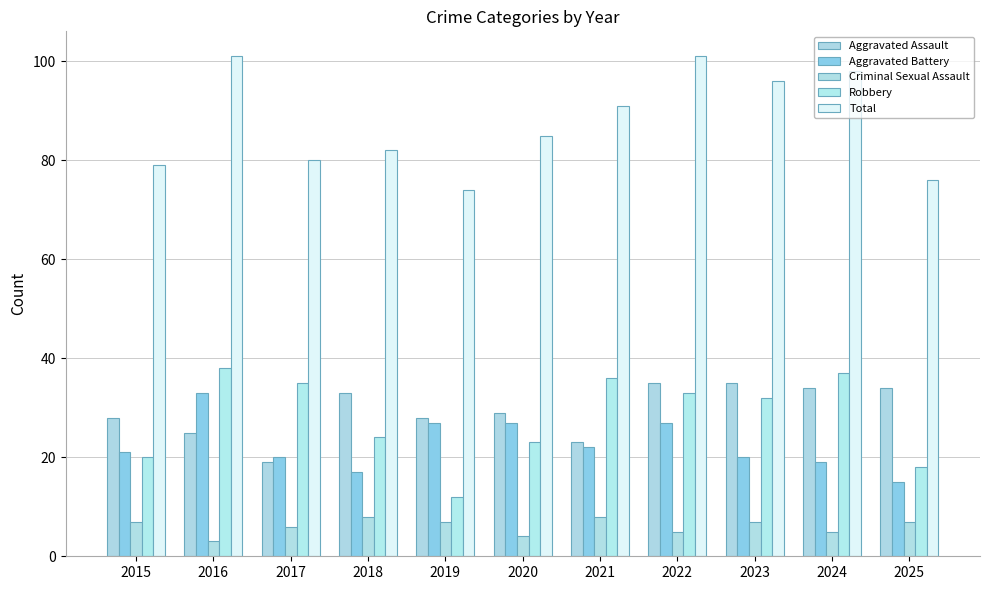

At which label is Total closest to 87?

2020